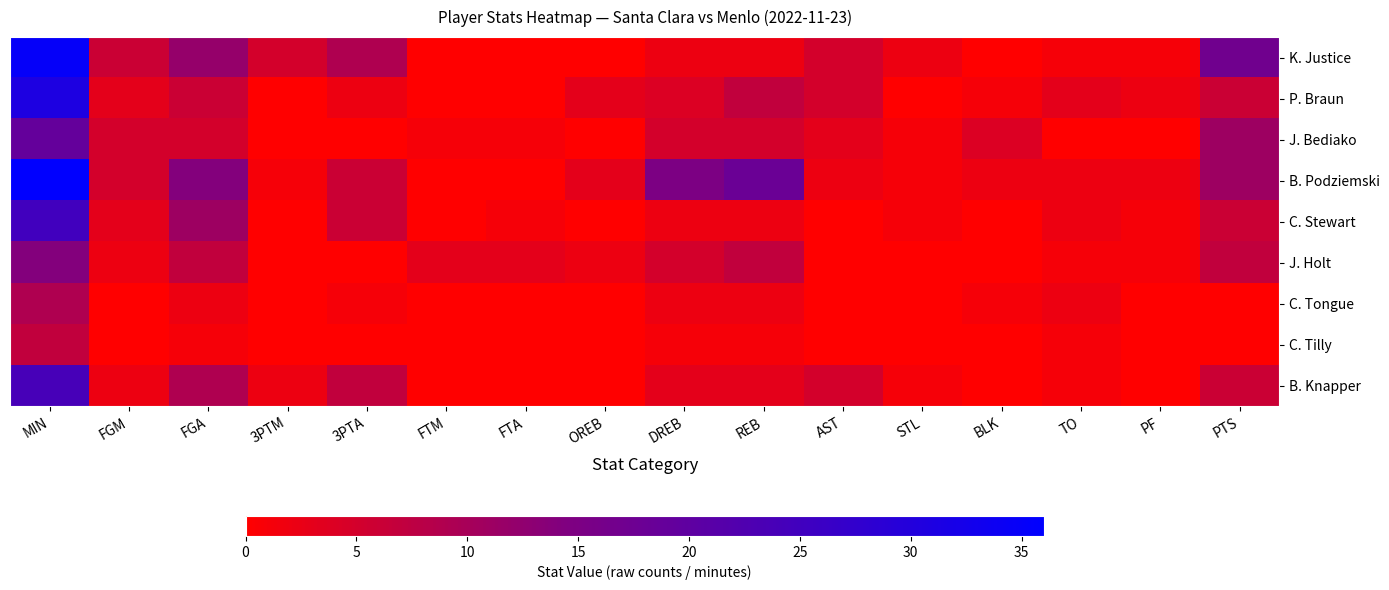

Which series has the widest spread of values?

B. Podziemski